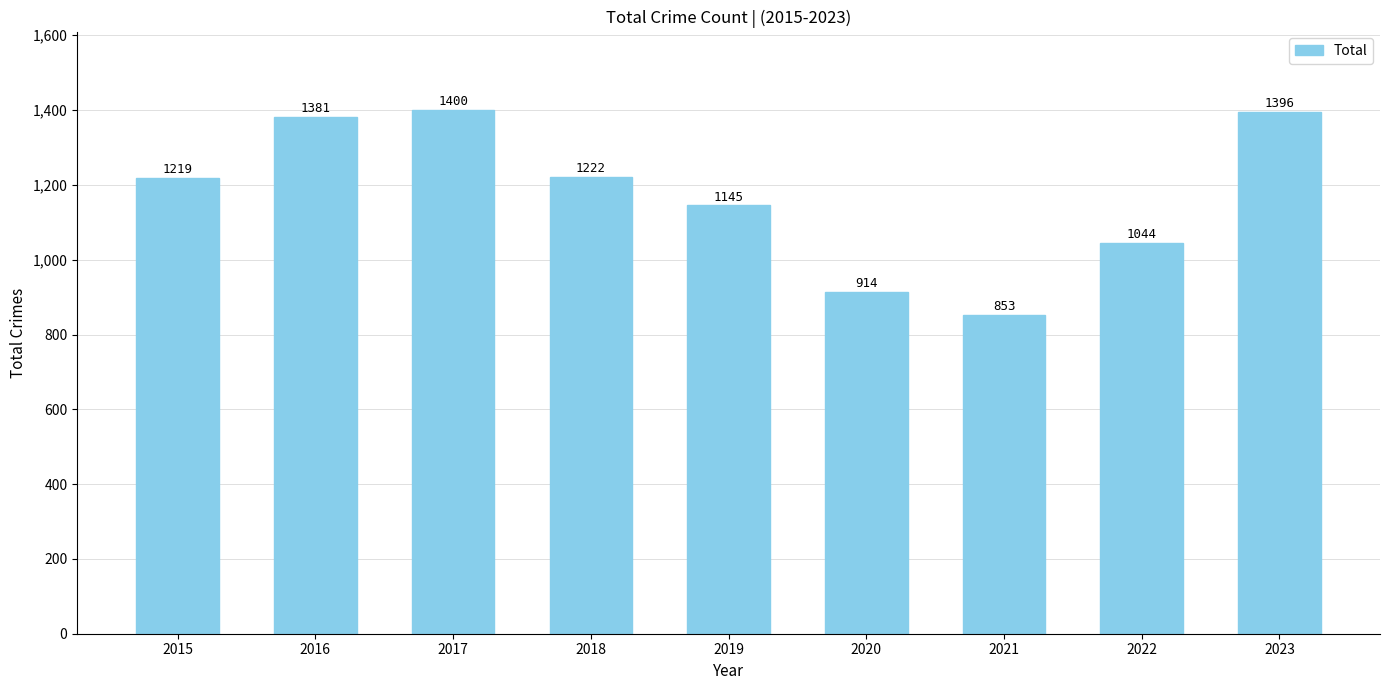

Reading right to left, transcribe all the data shown in this chart.

2023=1396	2022=1044	2021=853	2020=914	2019=1145	2018=1222	2017=1400	2016=1381	2015=1219